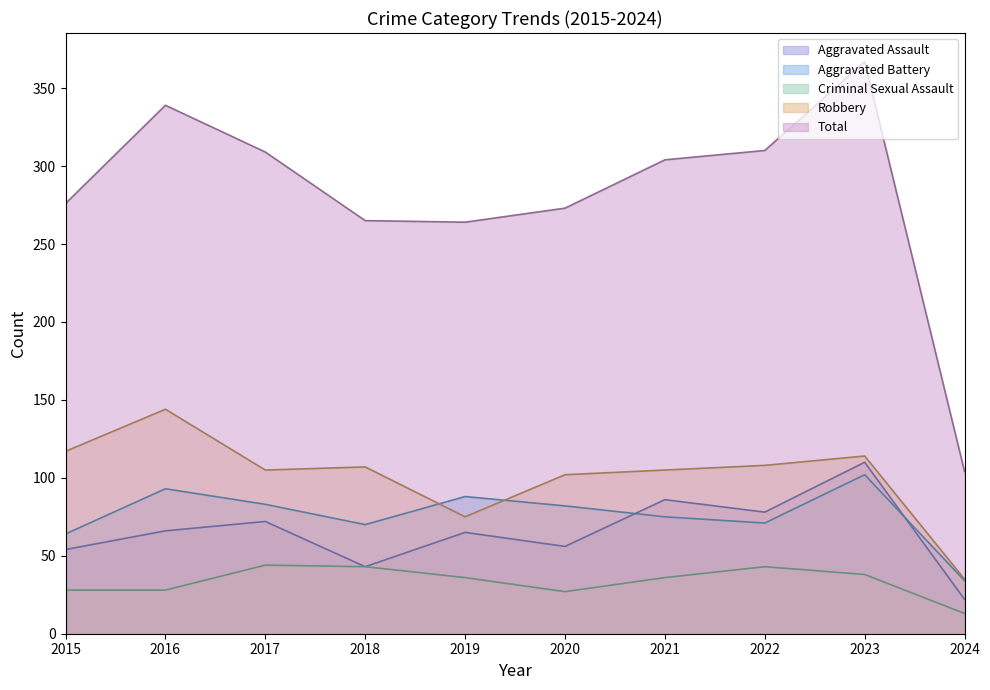

True or false: Aggravated Assault and Criminal Sexual Assault cross at least once.

False